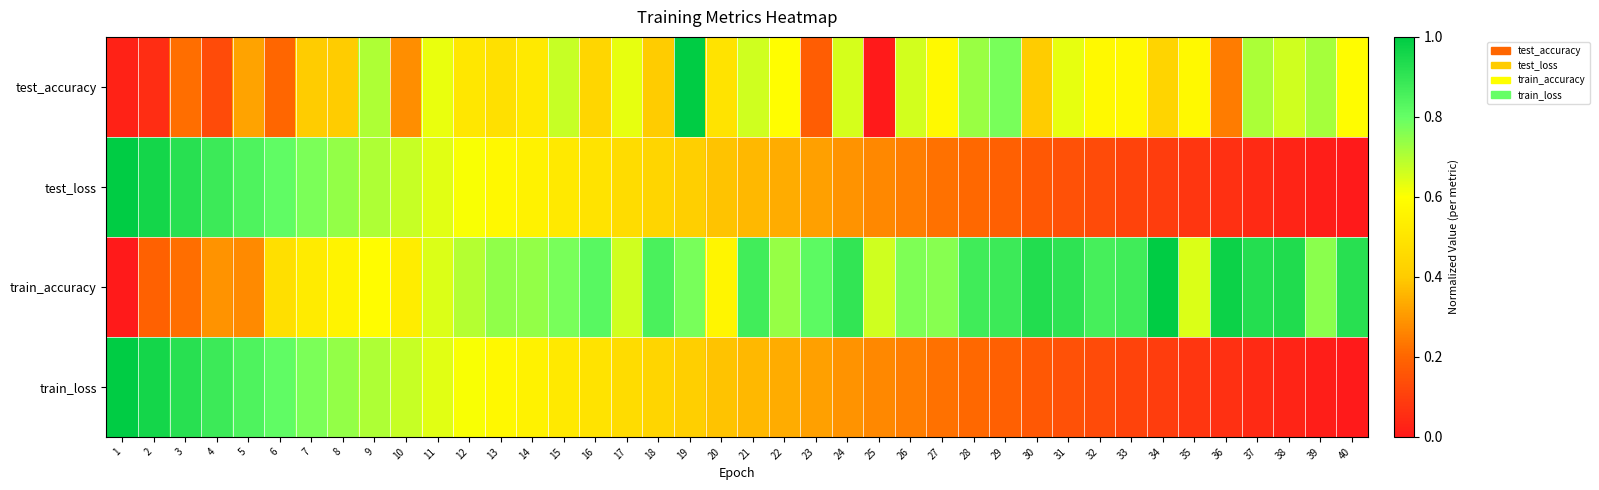

At how many categories does at least one series exceed 0?

40